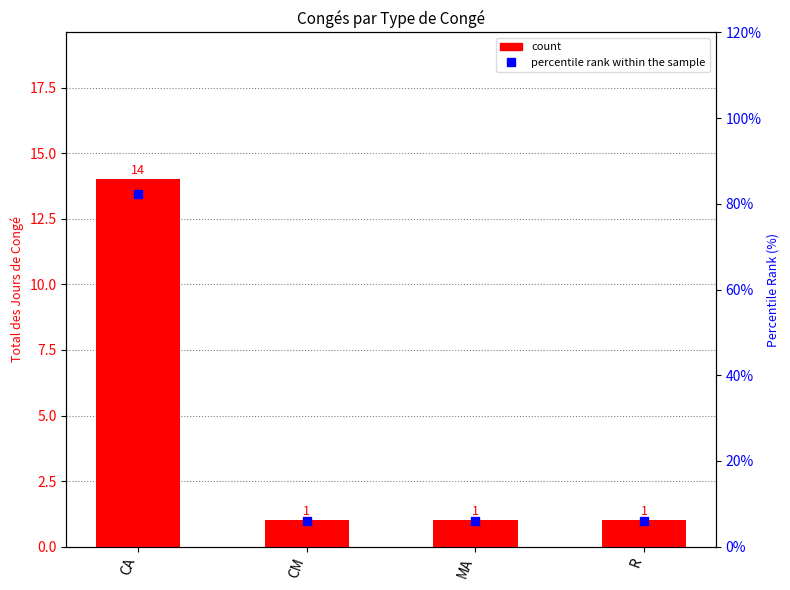

Which series has the largest total across all categories?

percentile rank within the sample